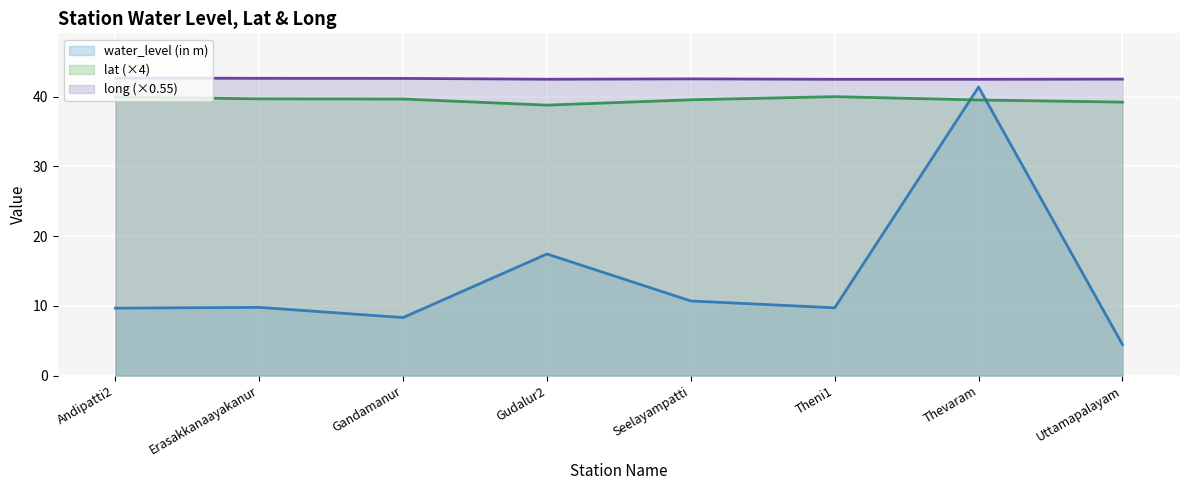

True or false: long and lat intersect in this chart.

False